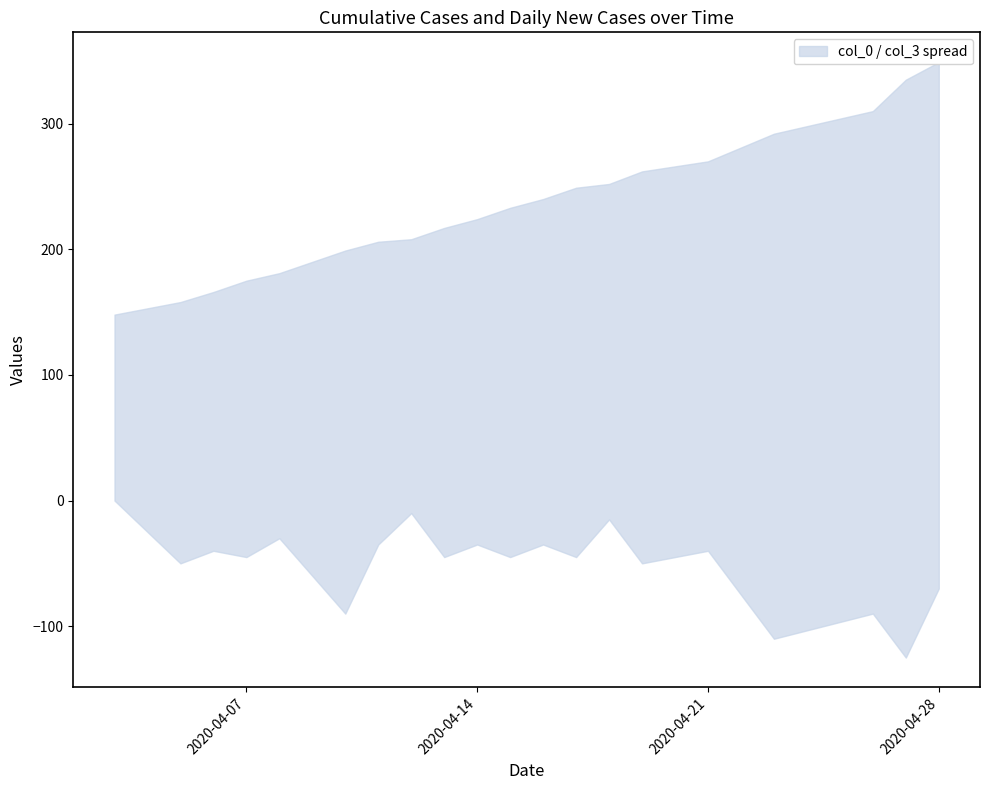

True or false: col_0 and col_3 cross at least once.

False